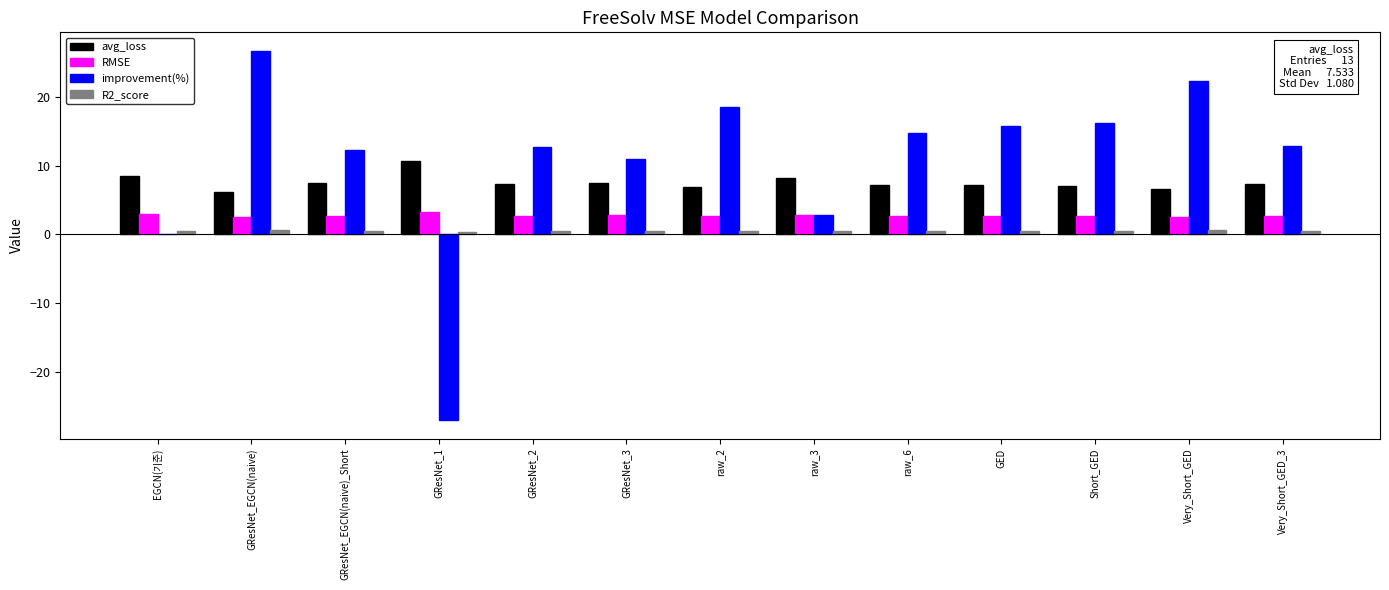

Which series changed the most between GResNet_1 and GED?

improvement(%)